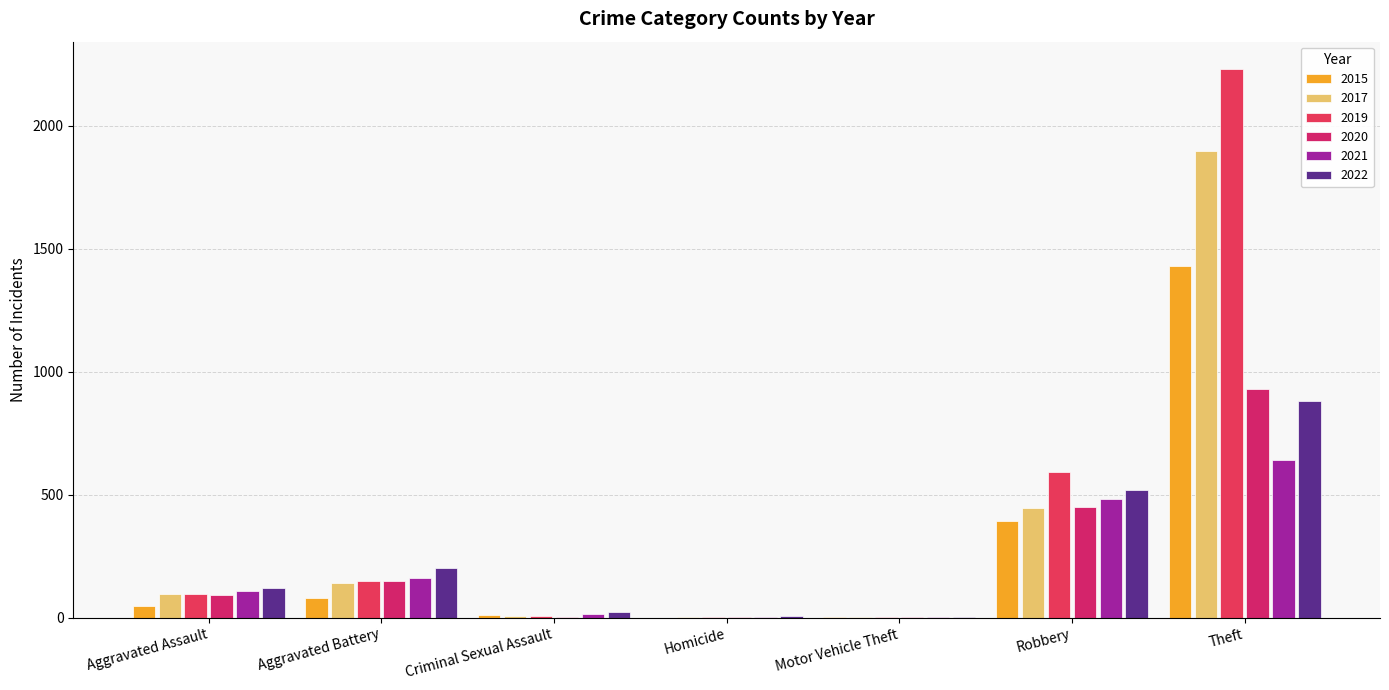

How many groups of bars are there?

7